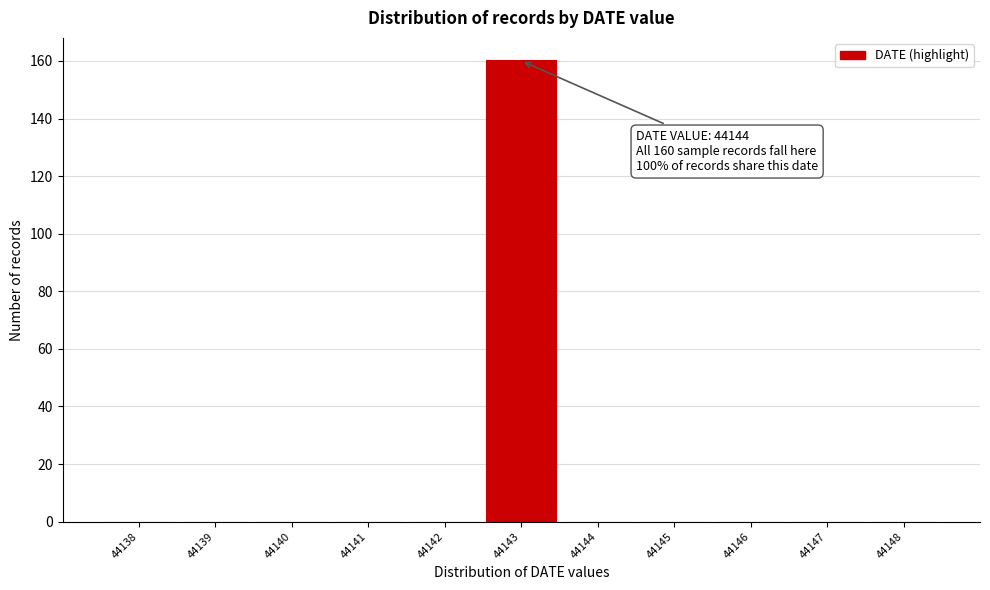

Reading right to left, list all the values displayed in this chart.

44148=0	44147=0	44146=0	44145=0	44144=0	44143=160	44142=0	44141=0	44140=0	44139=0	44138=0